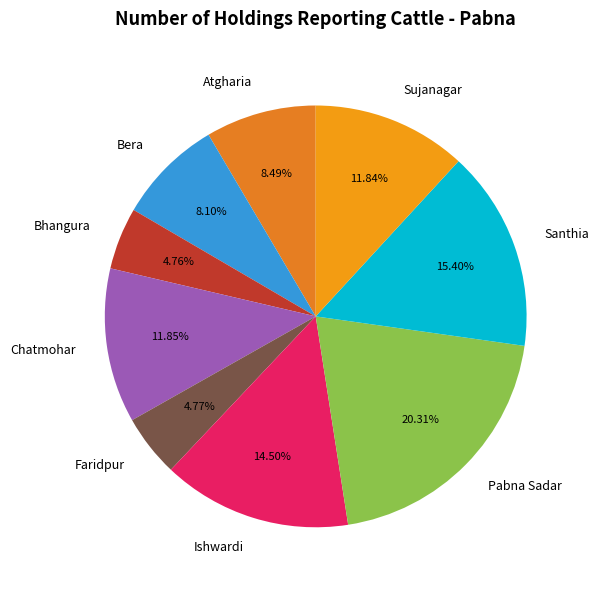

To the nearest percent, what is the average slice percentage?

11%